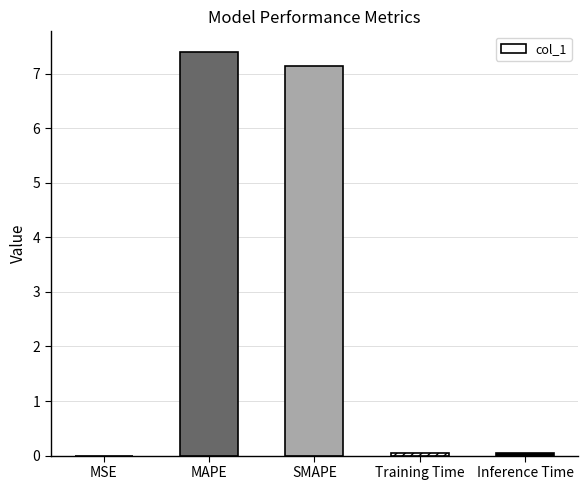

Is it true that the value at MSE is 0.0?

True